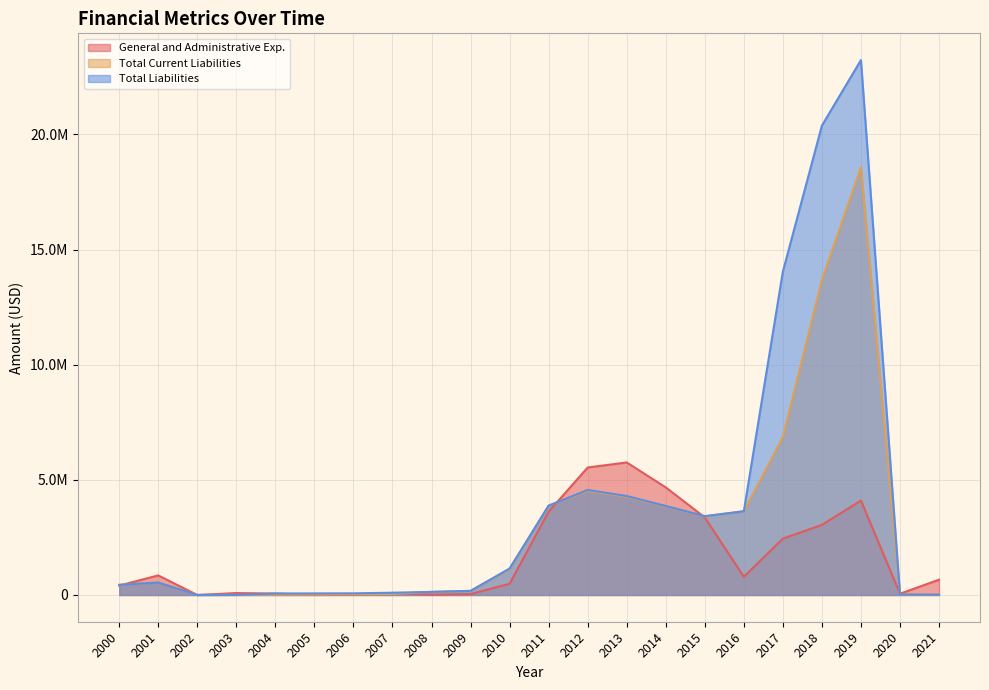

Between 2010 and 2002, which is larger?

2010